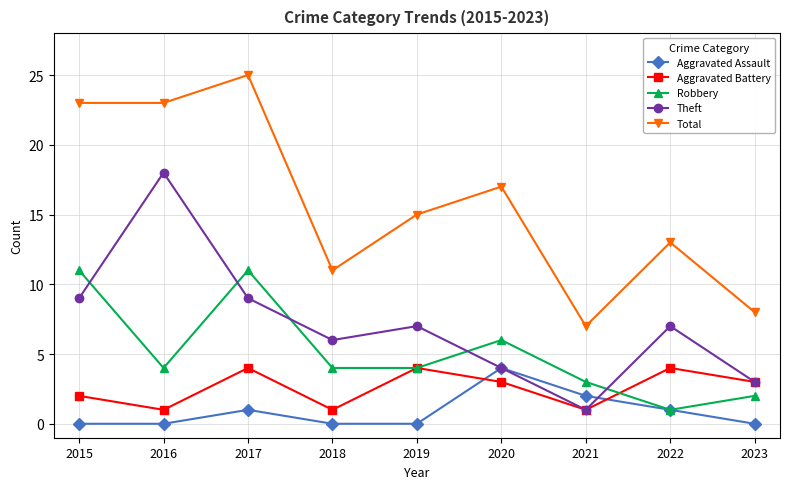

Reading left to right, extract all data points from this chart.

Aggravated Assault: 2015=0	2016=0	2017=1	2018=0	2019=0	2020=4	2021=2	2022=1	2023=0
Aggravated Battery: 2015=2	2016=1	2017=4	2018=1	2019=4	2020=3	2021=1	2022=4	2023=3
Robbery: 2015=11	2016=4	2017=11	2018=4	2019=4	2020=6	2021=3	2022=1	2023=2
Theft: 2015=9	2016=18	2017=9	2018=6	2019=7	2020=4	2021=1	2022=7	2023=3
Total: 2015=23	2016=23	2017=25	2018=11	2019=15	2020=17	2021=7	2022=13	2023=8